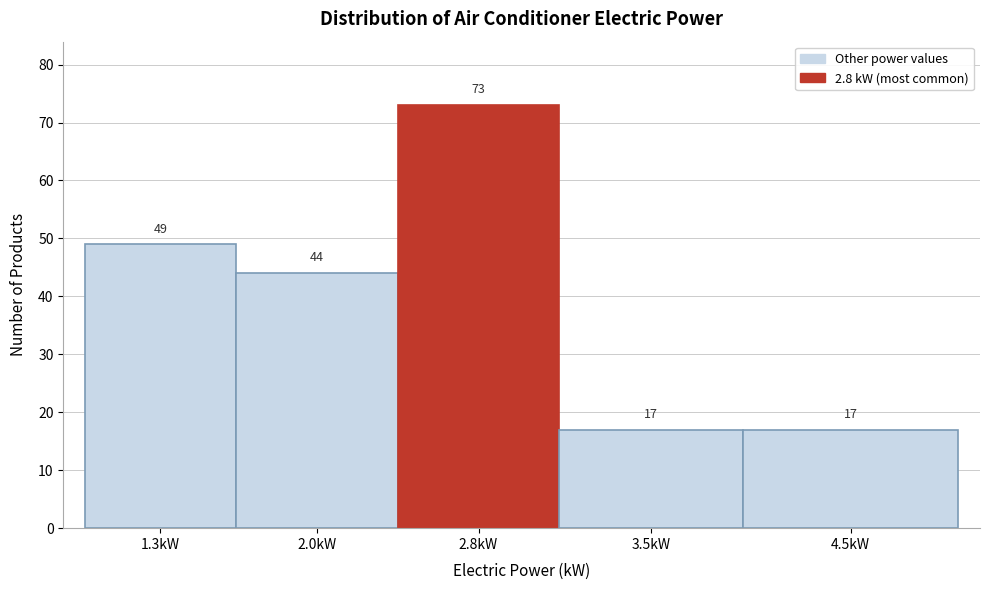

Reading right to left, extract all data points from this chart.

4.5kW=17	3.5kW=17	2.8kW=73	2.0kW=44	1.3kW=49